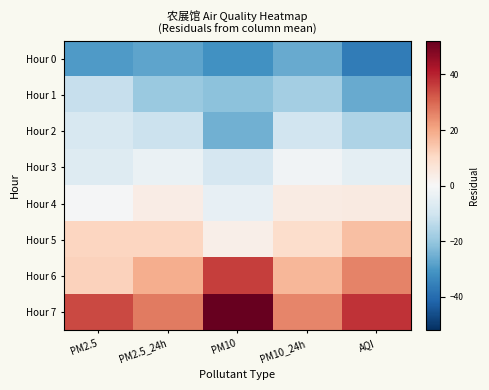

Between PM10 and PM10_24h, which series saw the biggest shift?

Hour 7